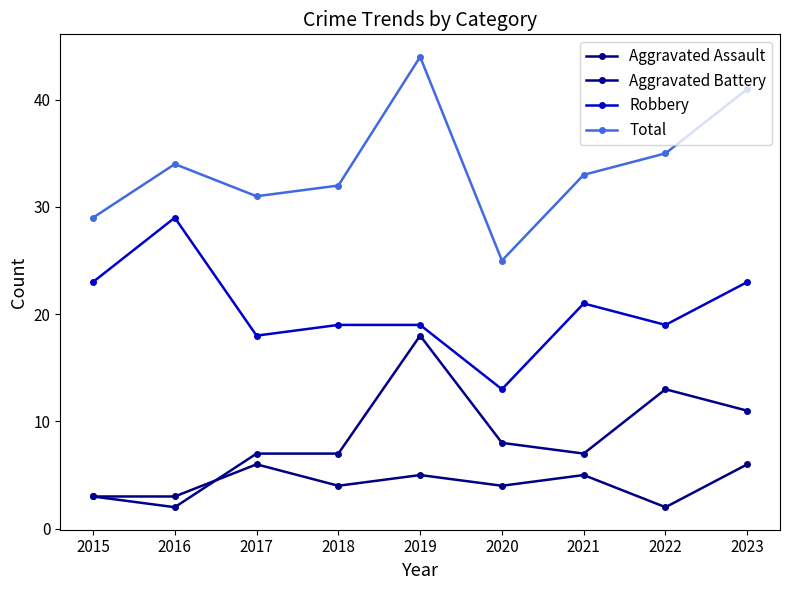

What is the difference between the highest and lowest values at 2021?

28